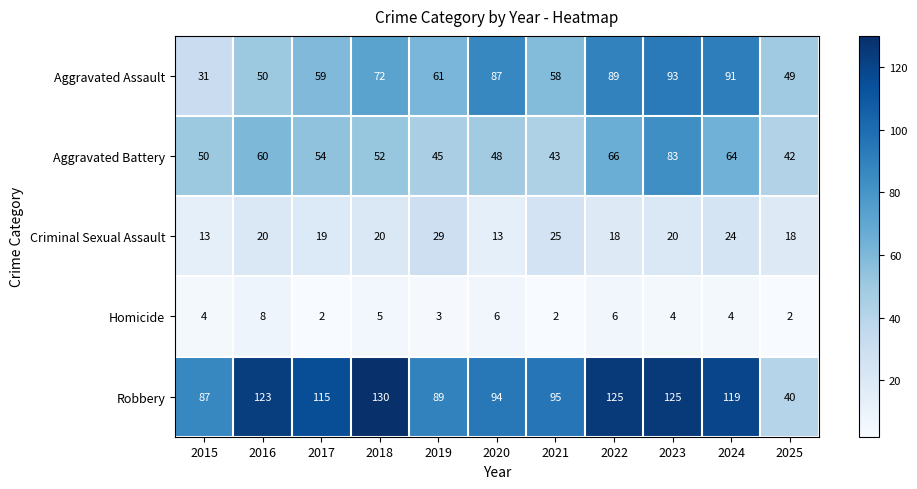

Count the number of categories in the chart.

11